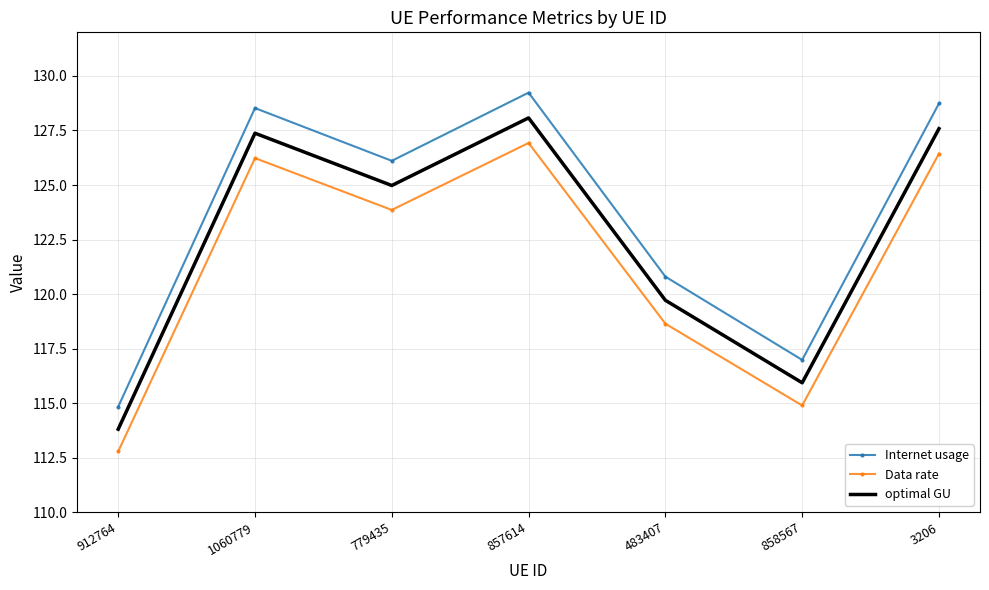

In Internet usage, how many points are higher than both neighbors (excluding endpoints)?

2